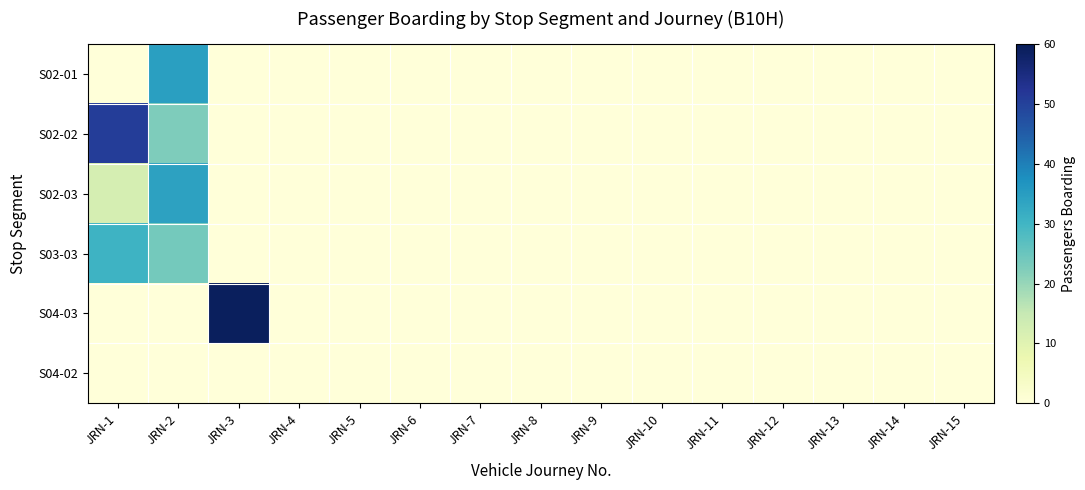

Between JRN-5 and JRN-13, which is larger?

JRN-5